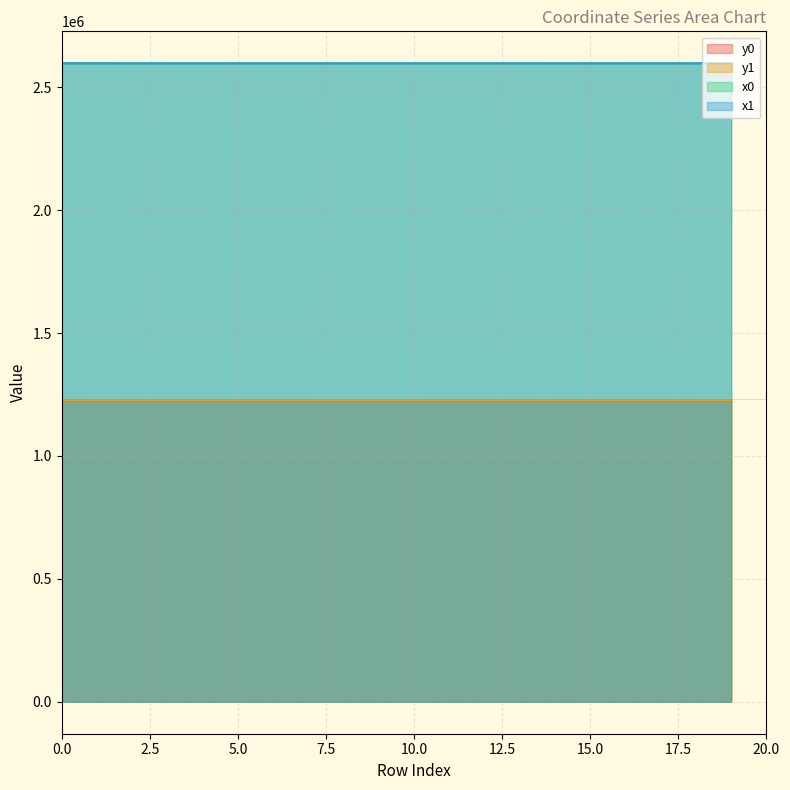

The value of x0 at 1 is 4668325.8. True or false?

False